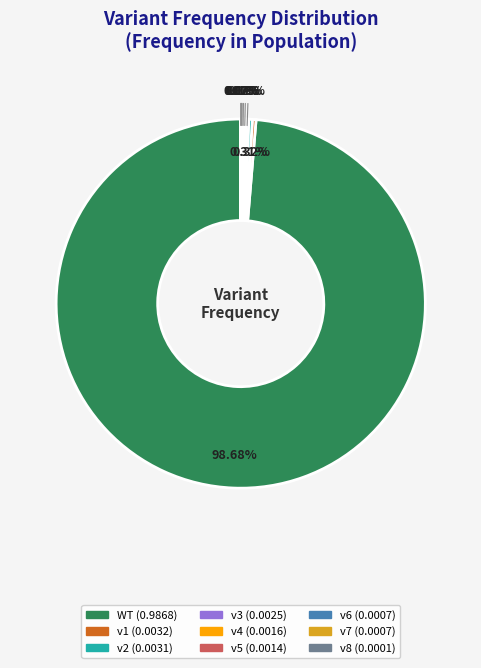

Combined, do v1 and WT account for over 50%?

Yes